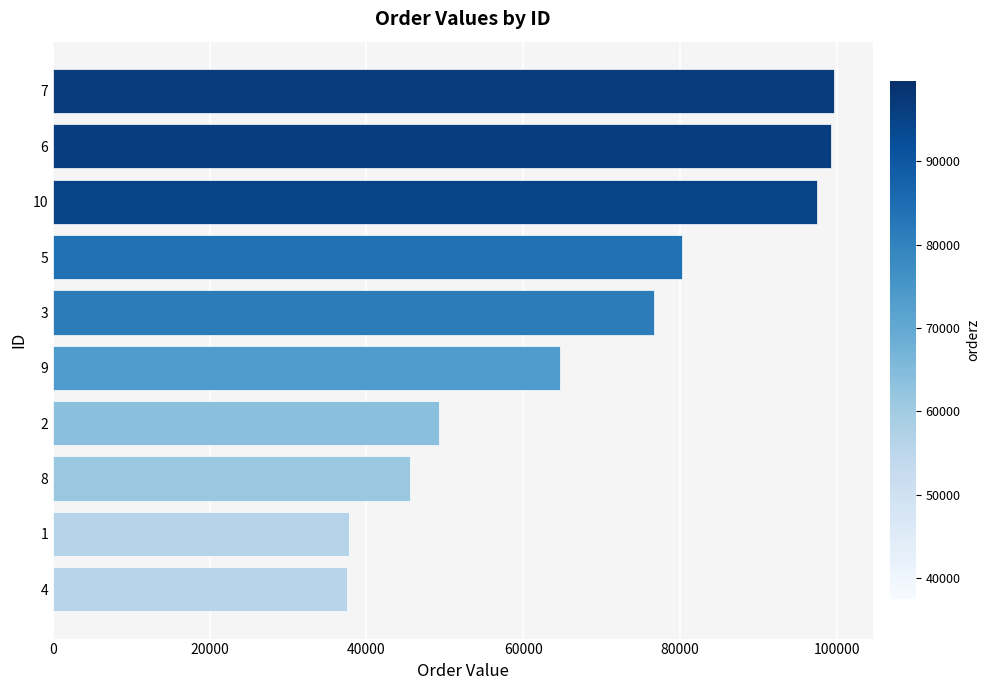

What is the difference between the maximum and minimum values?

62096